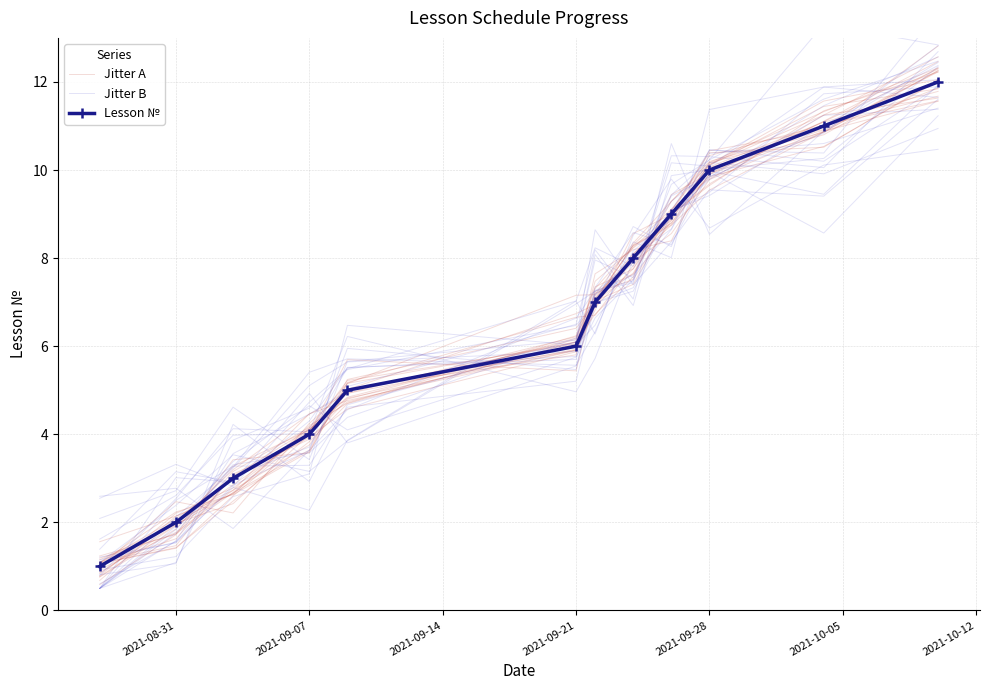

Where do Jitter B and Lesson № first cross each other?

2021-09-07 and 2021-09-14